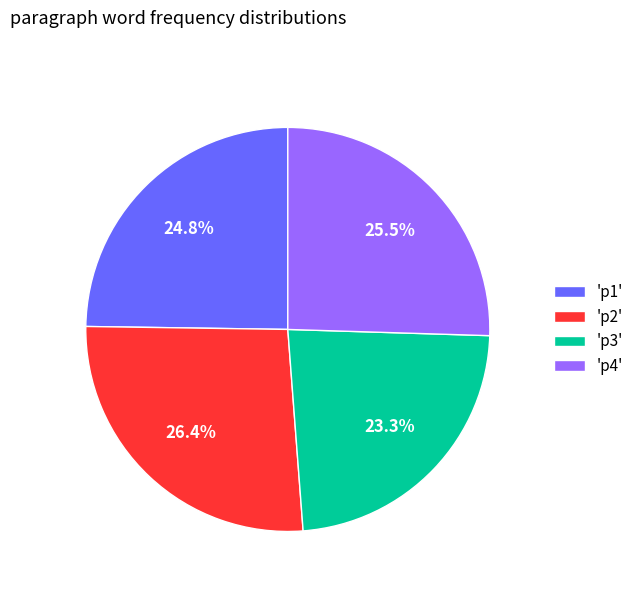

Between 'p3' and 'p1', which is larger?

'p1'